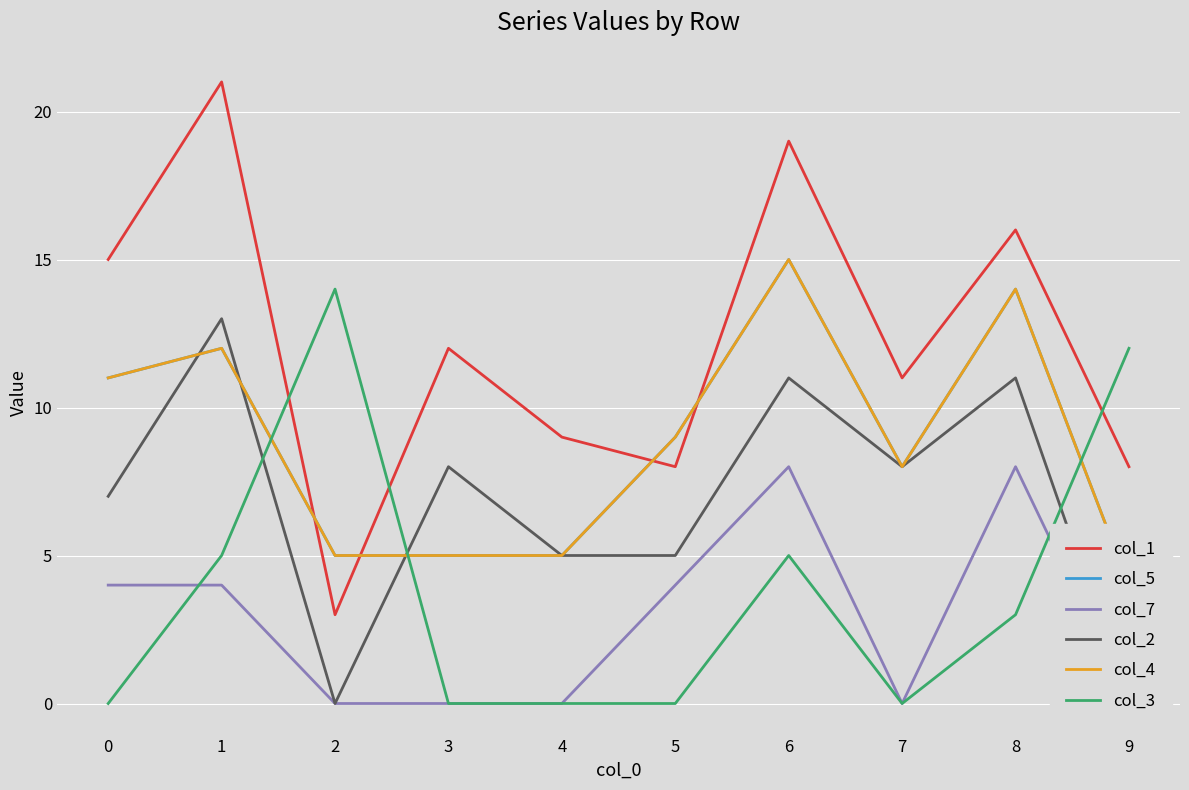

At which category does the chart reach its minimum across all series?

2